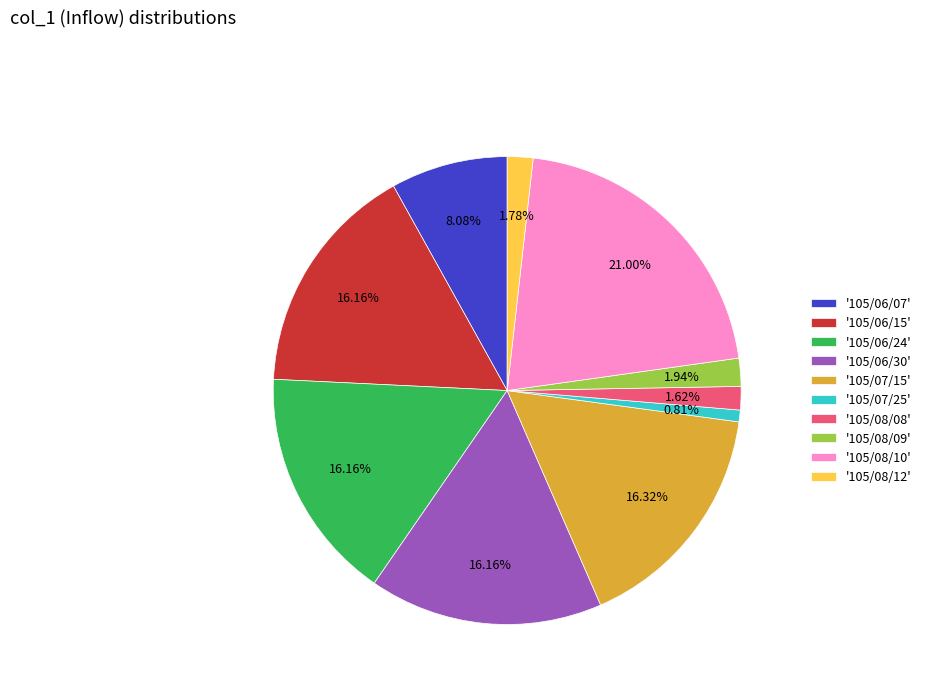

Approximately how many times larger is the value at '105/06/24' compared to '105/06/15'?

1.0